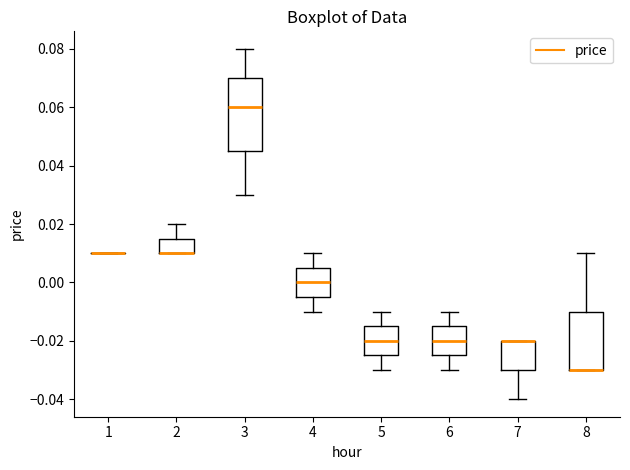

Where does the median line of the box at x = 6 sit on the y-axis? The values are not printed on the chart, so give them approximately, as read against the axis.

-0.020